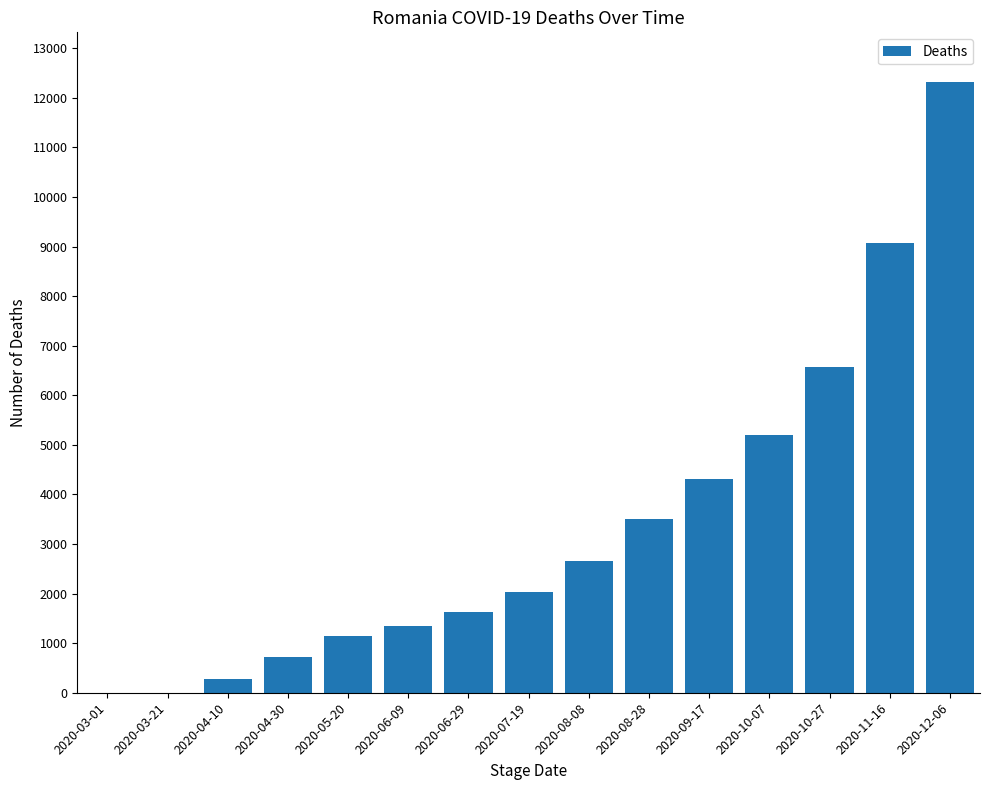

The chart shows a value of 0 at 2020-03-21. True or false?

True